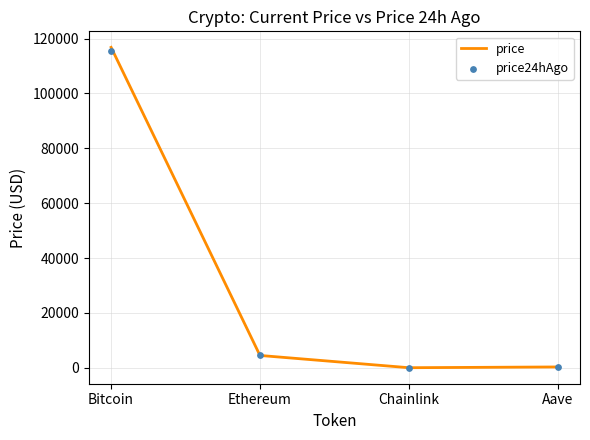

Is the value of price24hAgo at Ethereum greater than the value of price at Ethereum?

Yes